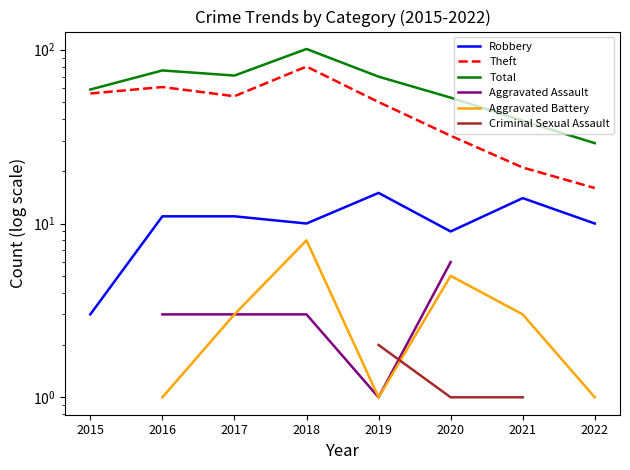

Is it true that Aggravated Battery equals 1.0 at 2019?

True